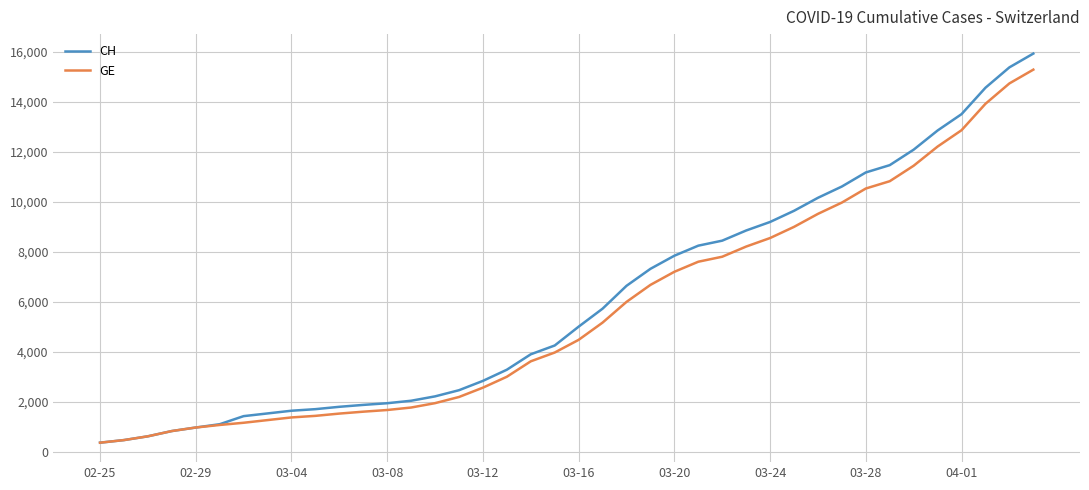

What is the minimum value for GE?

375